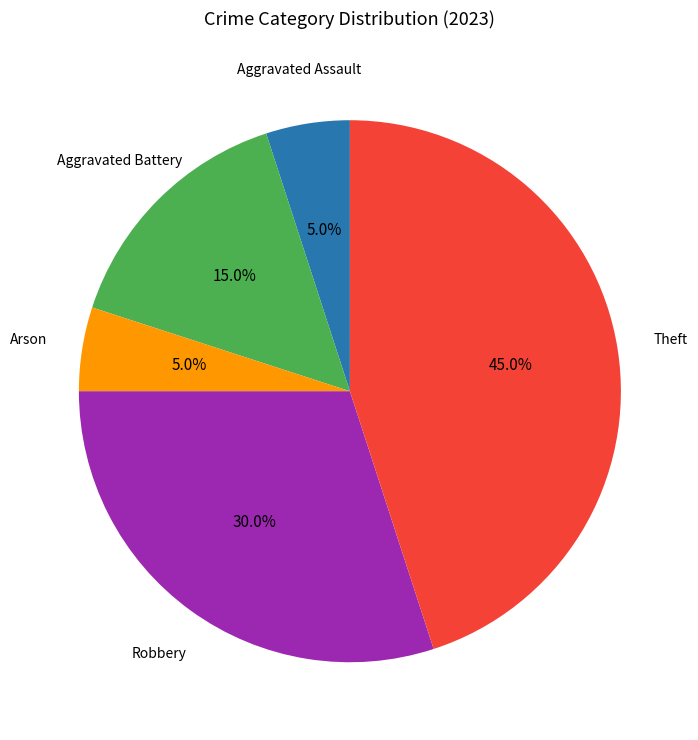

Does any single category account for the majority?

No